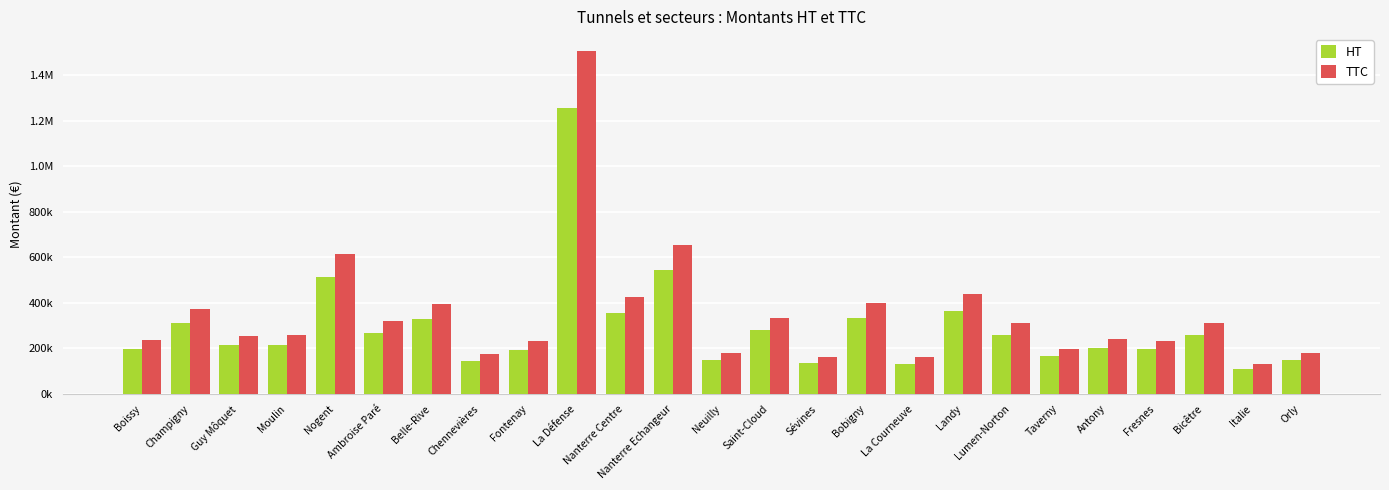

What position from the right is Orly?

1